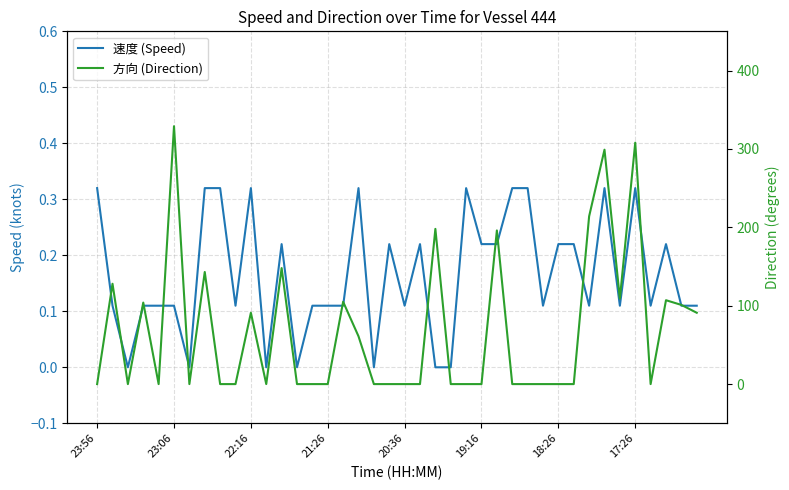

At 12, list the series in order from largest to smallest.

方向 (Direction), 速度 (Speed)